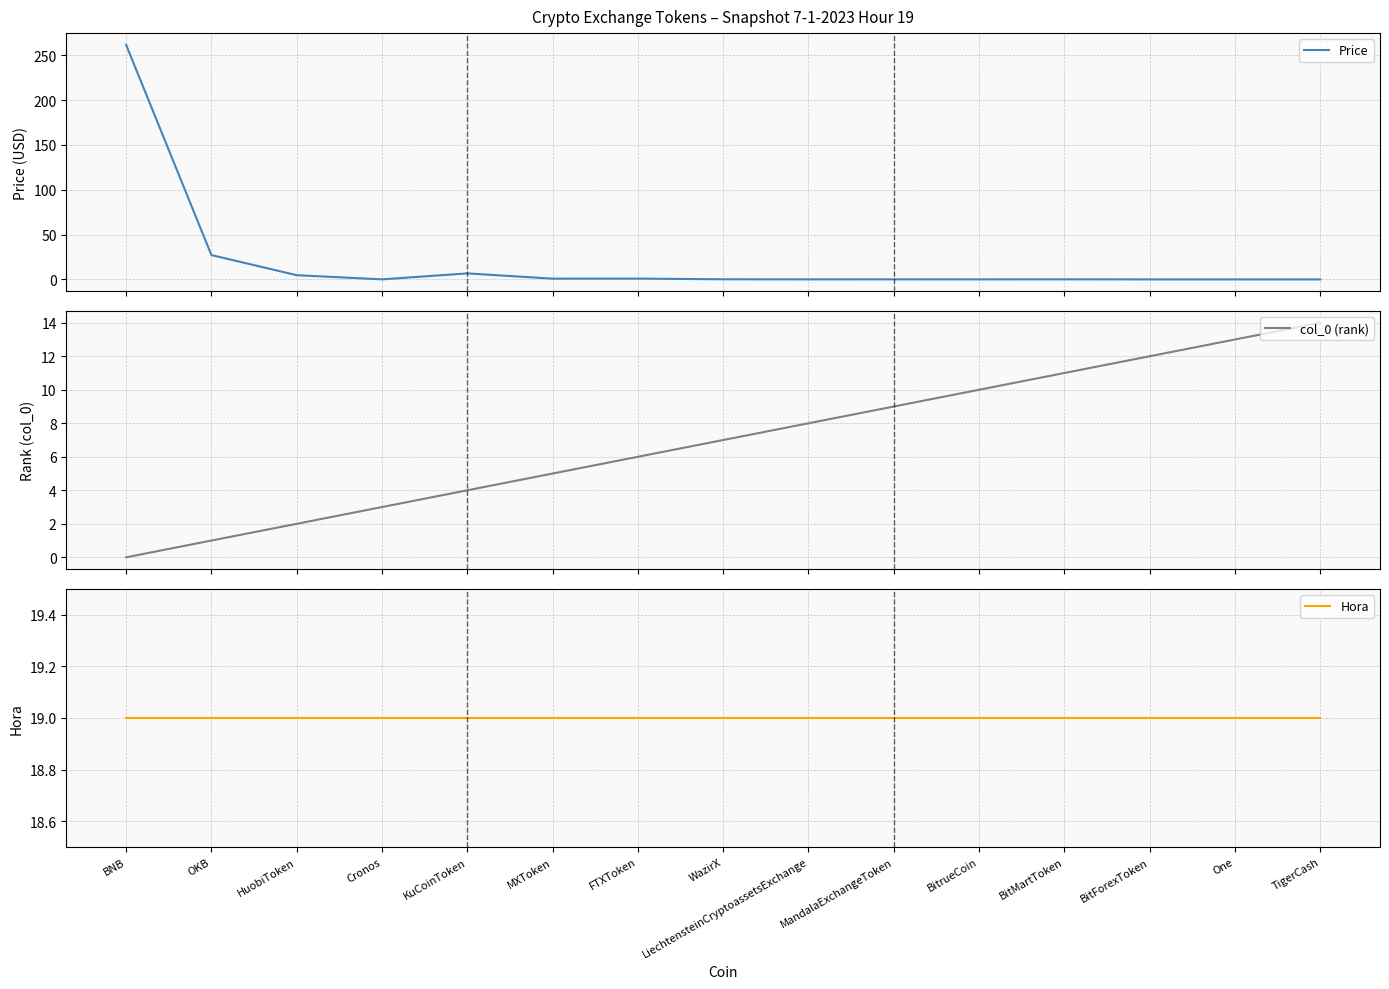

Where is col_0 (rank) nearest to the value 7?

WazirX